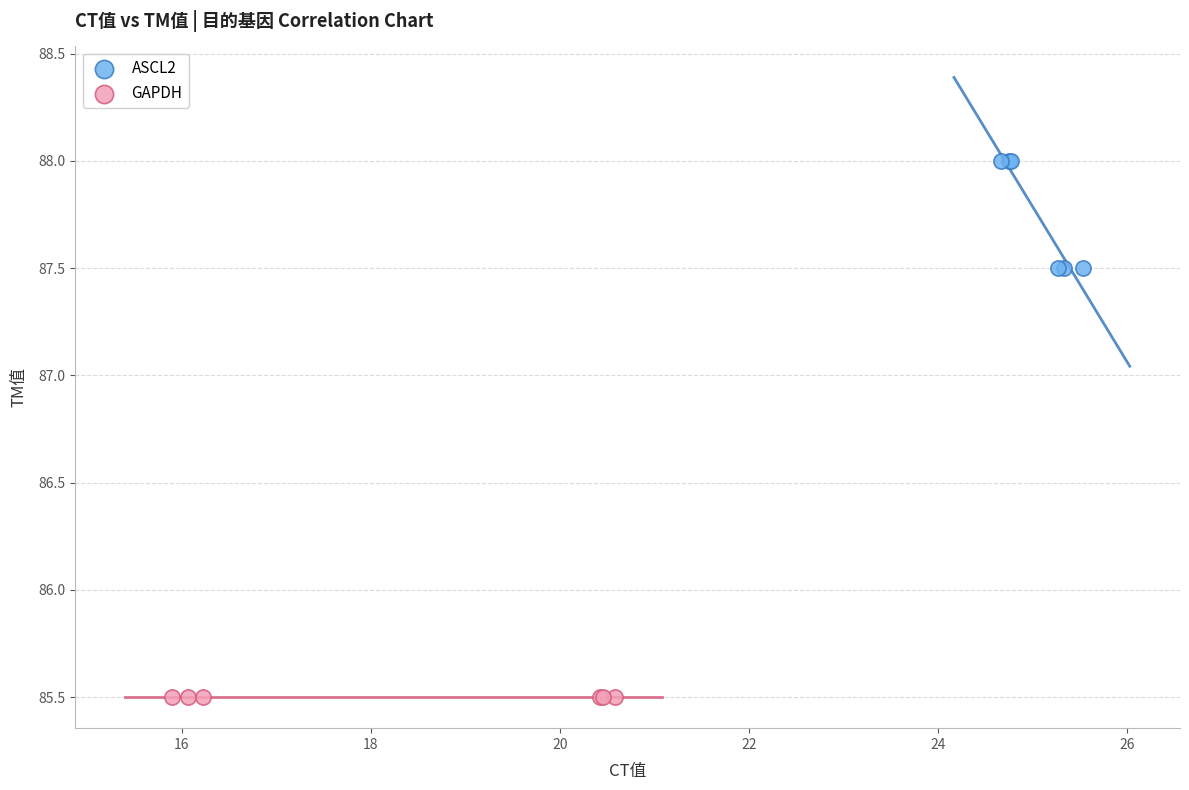

Which series reaches the minimum Y coordinate?

GAPDH